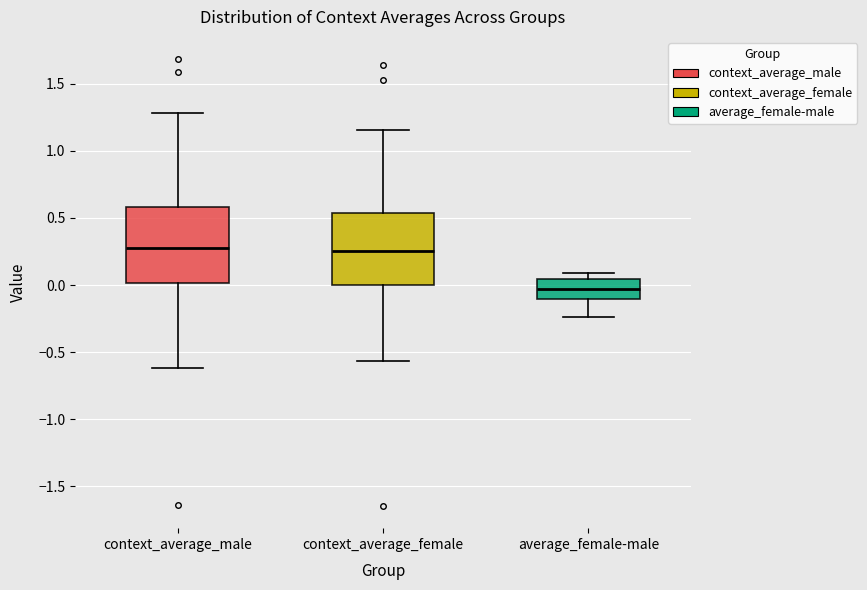

Reading left to right, read every box against the y-axis: the position of its median line, the range the box covers, and the ends of its whiskers. The values are not printed on the chart, so give them approximately, as read against the axis.

context_average_male: median 0.30, box 0.00 to 0.60, whiskers -0.60 to 1.30
context_average_female: median 0.25, box 0.00 to 0.55, whiskers -0.55 to 1.15
average_female-male: median -0.05, box -0.10 to 0.05, whiskers -0.25 to 0.10